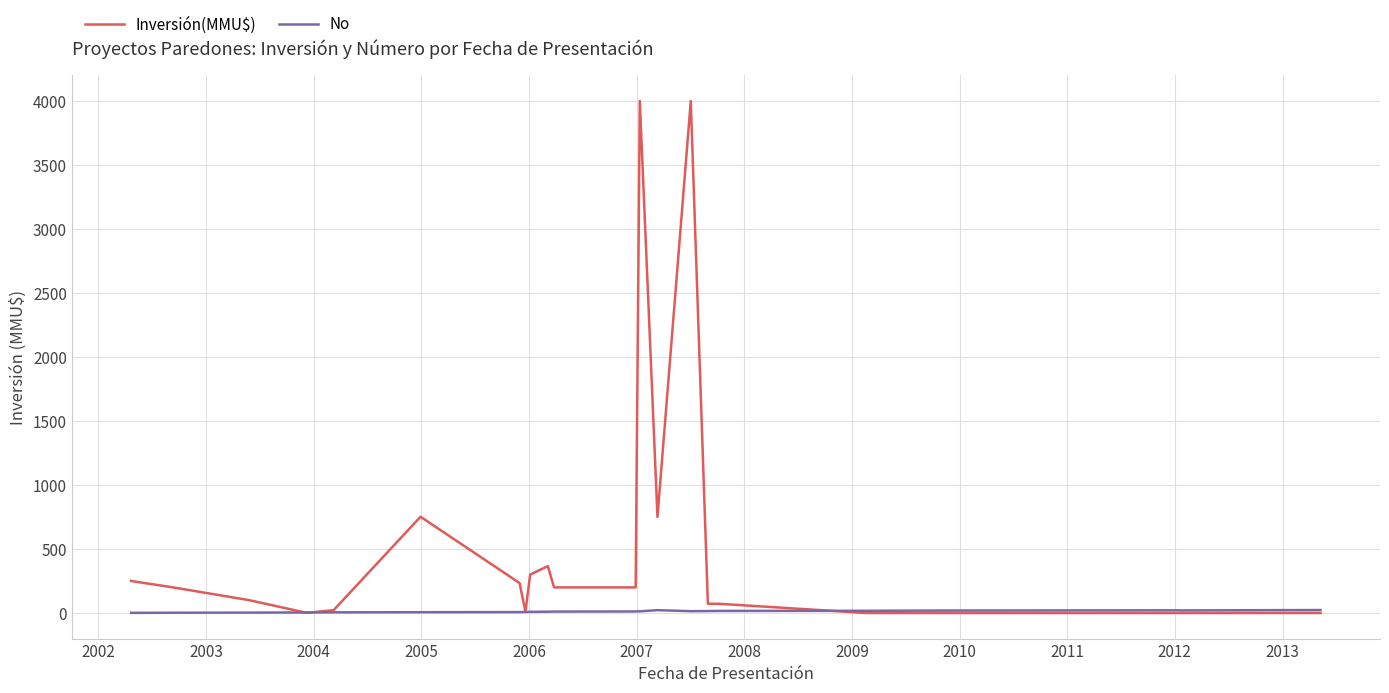

Which series ends up on top after the final intersection of Inversión(MMU$) and No?

No